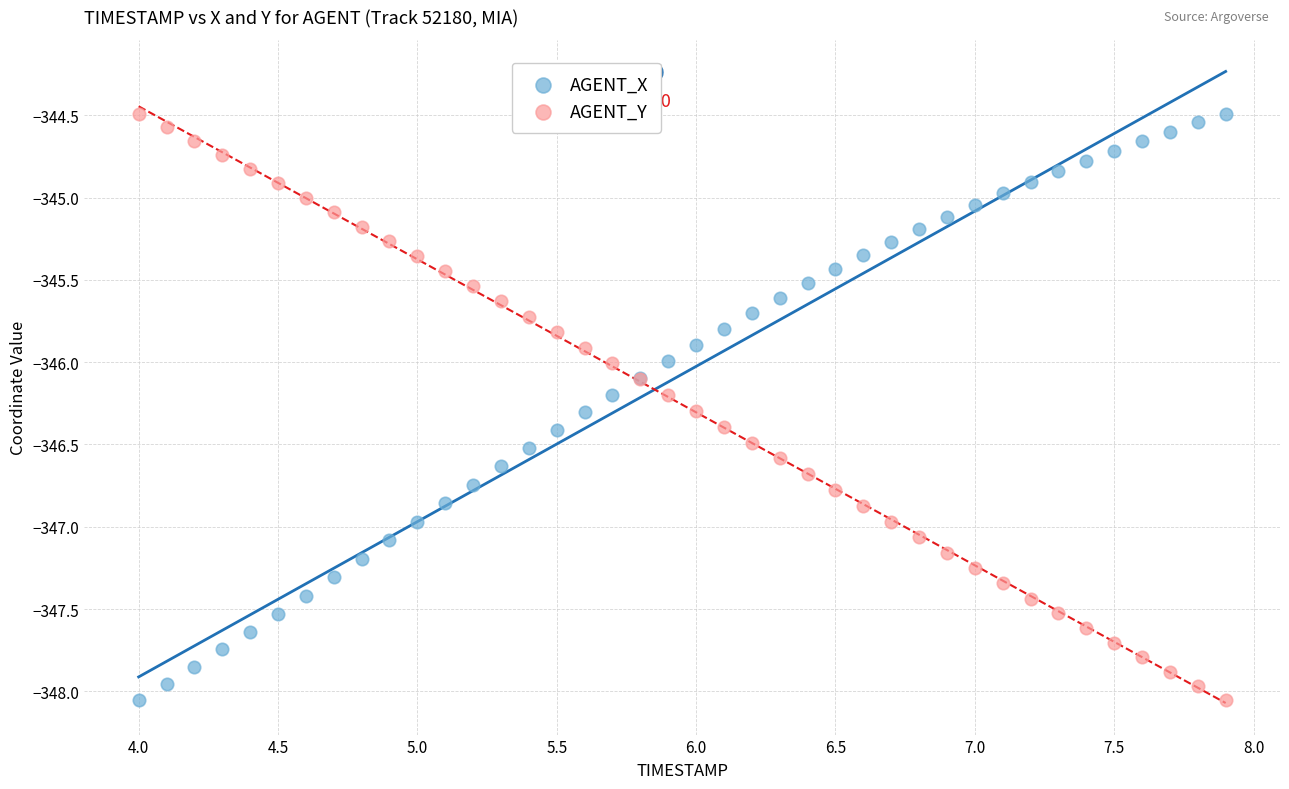

What is the X range (max minus min) for the scatter plot?

3.9